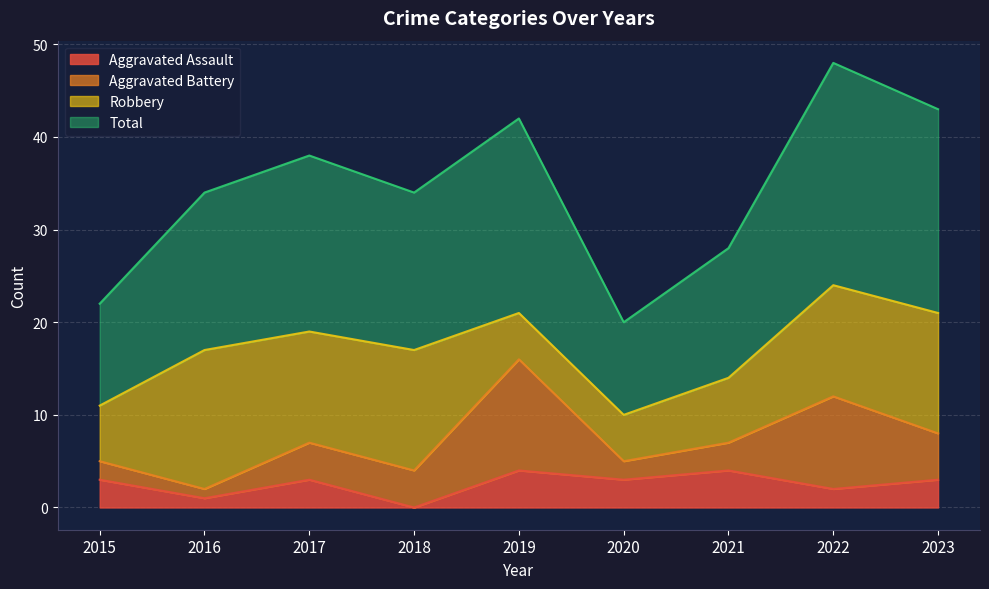

How many lines are shown in the chart?

4